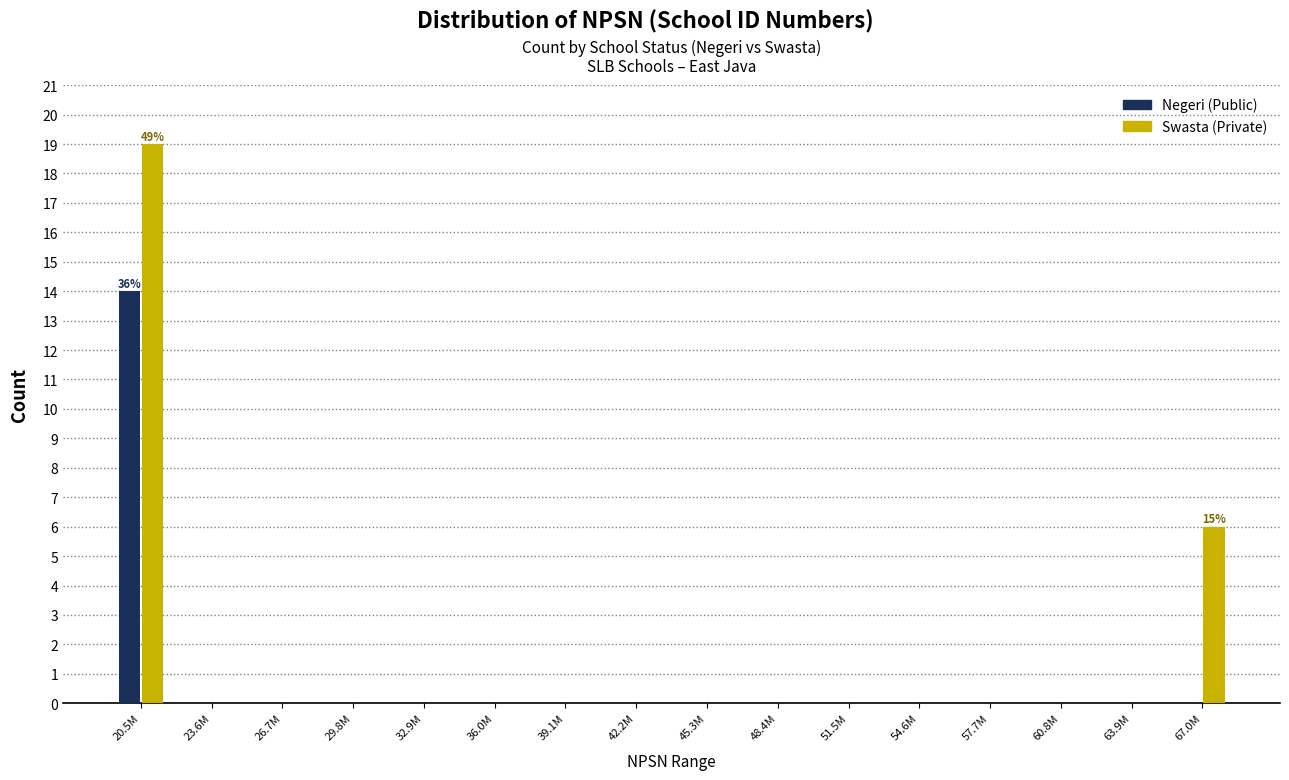

What is the maximum value shown in the chart?

19